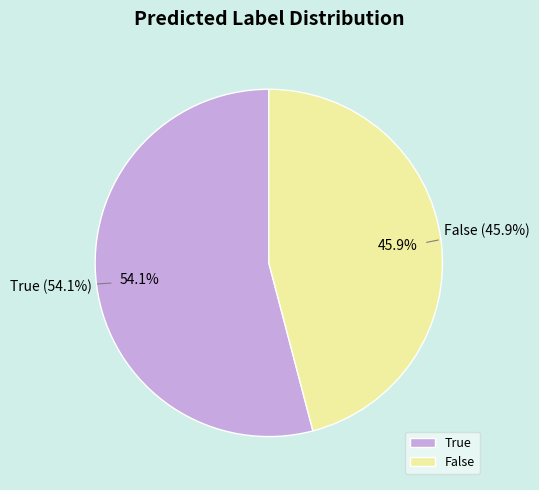

What is the smallest slice in the pie chart?

False